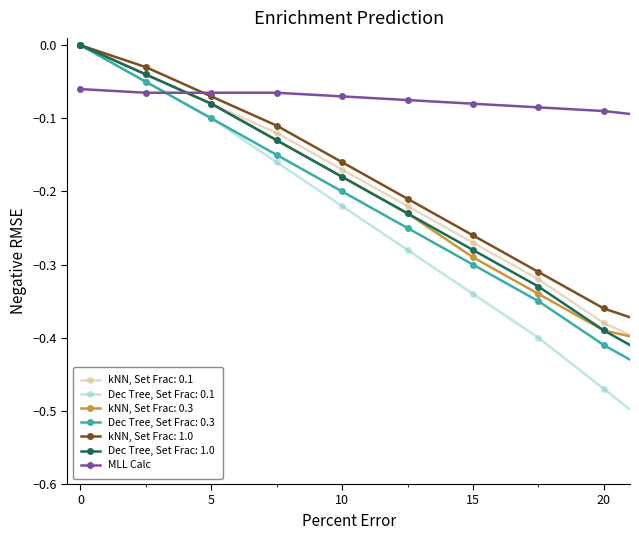

True or false: kNN, Set Frac: 0.1 has more than 2 interior local peaks.

False